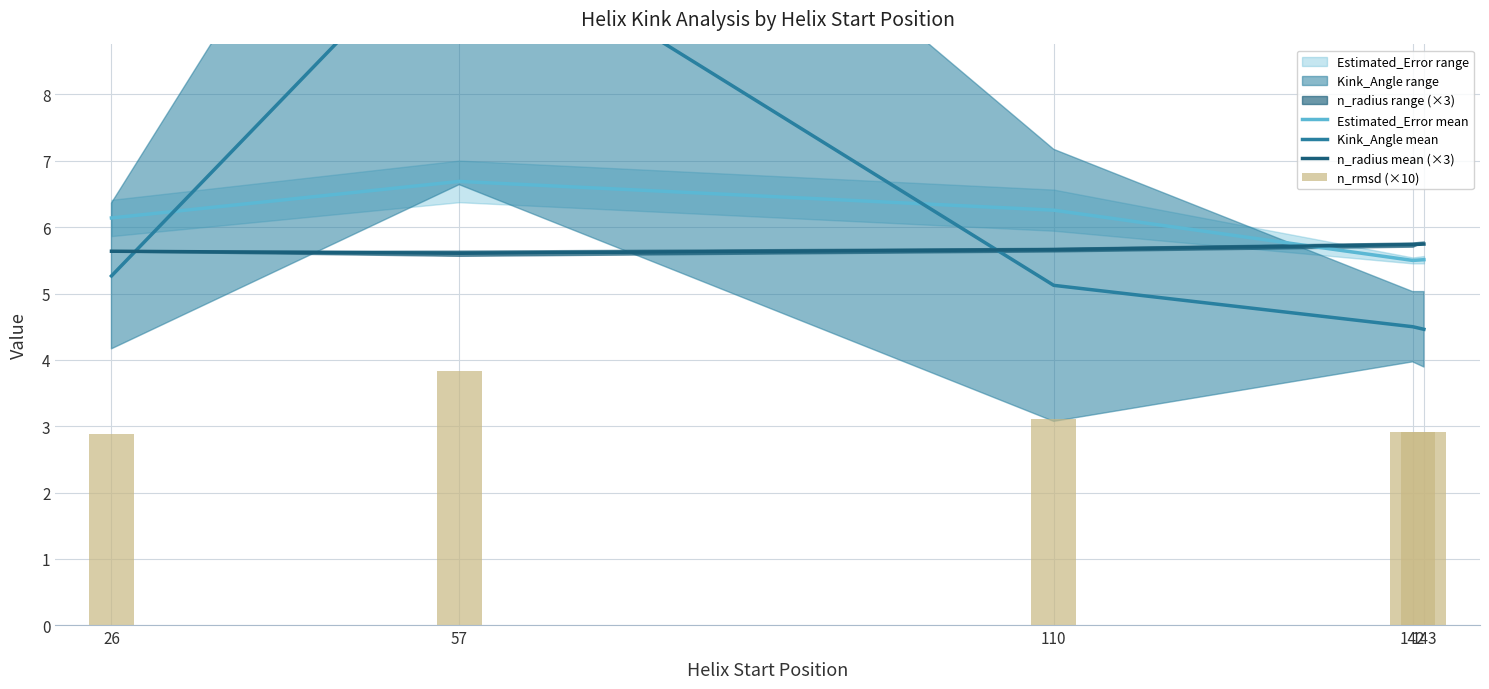

Rank the series by their maximum value, from lowest to highest.

n_rmsd (×10), n_radius mean (×3), Estimated_Error mean, Kink_Angle mean